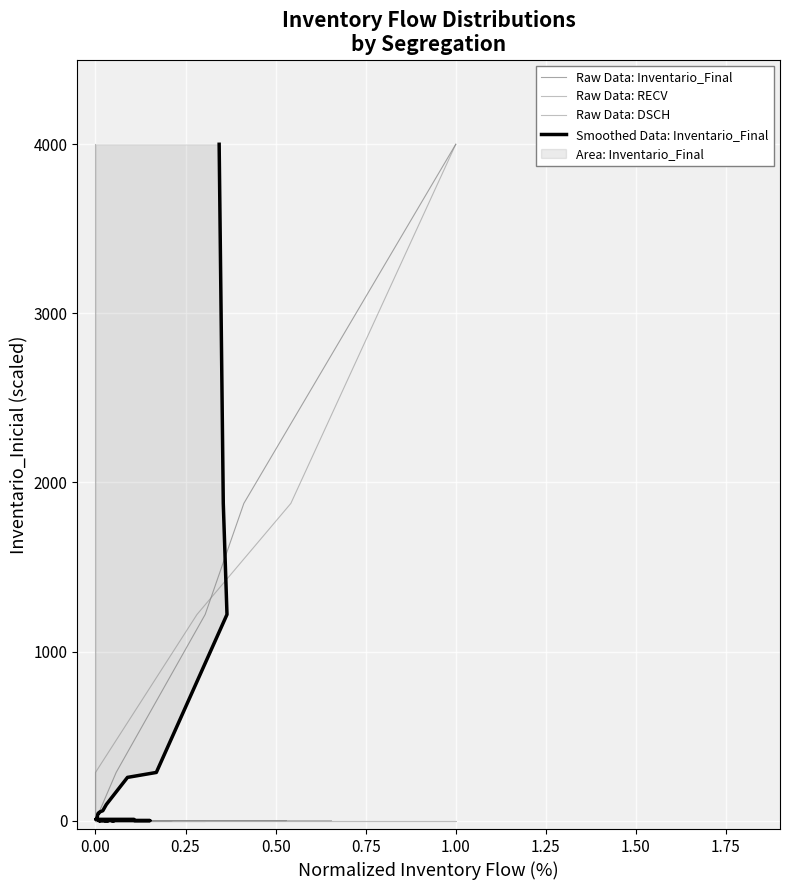

True or false: Raw Data: Inventario_Final has a value of 13.5 at 29.

False